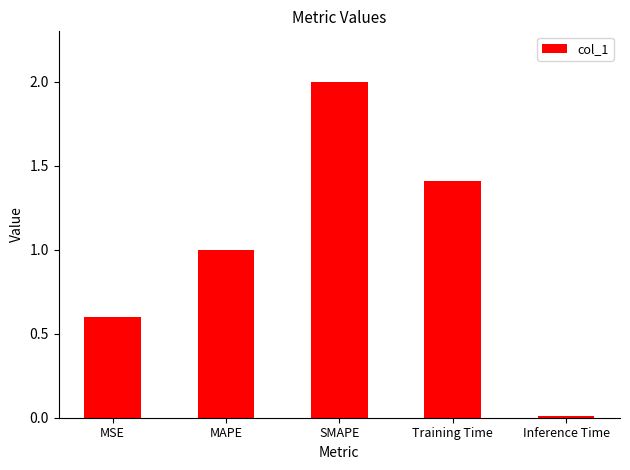

What is the ratio of the value at MSE to the value at Training Time?

0.4